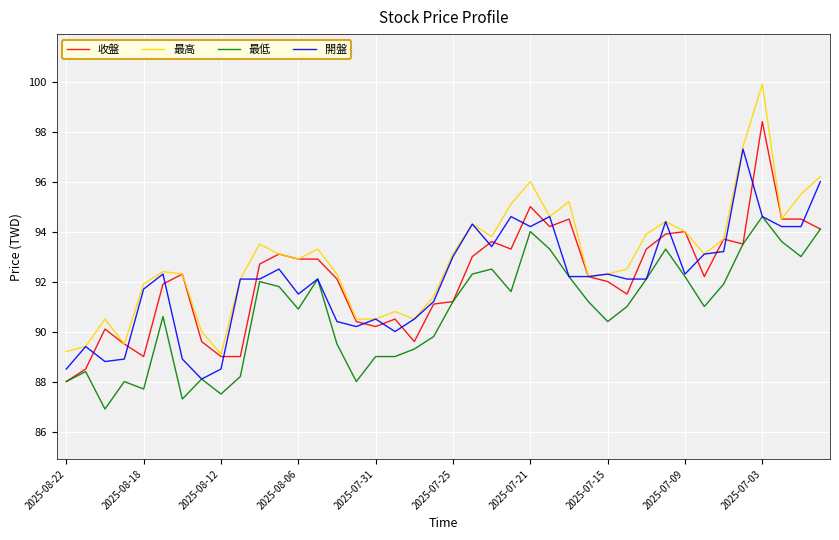

True or false: 最低 and 最高 intersect in this chart.

False